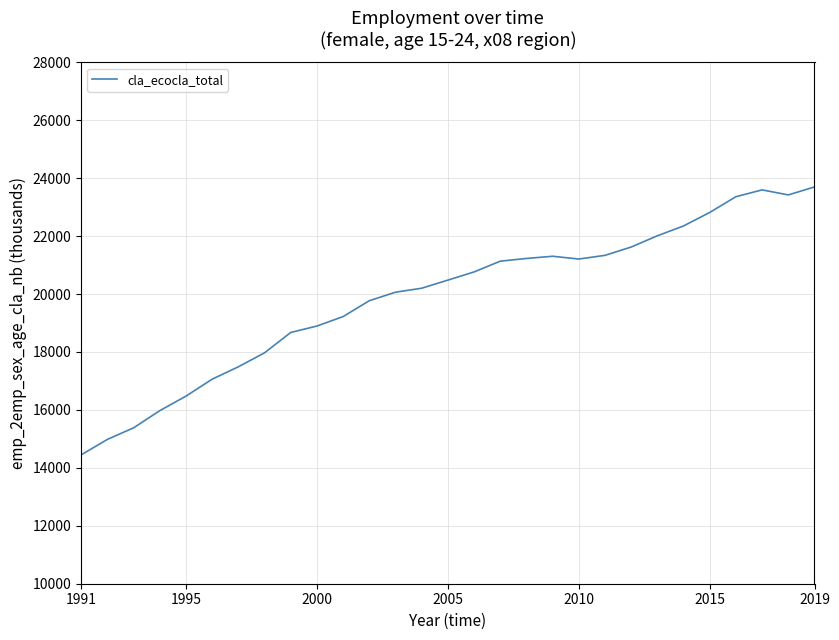

What is the difference between the maximum and minimum values?

9248.0